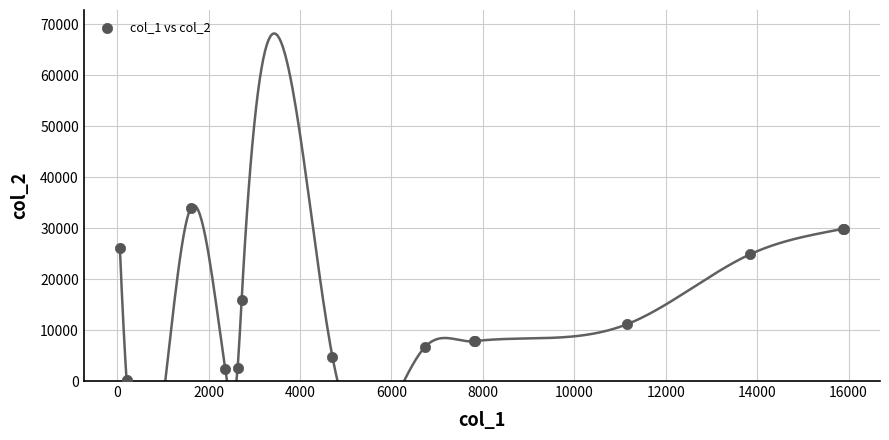

What Y value in the scatter plot is closest to 17079?

15966